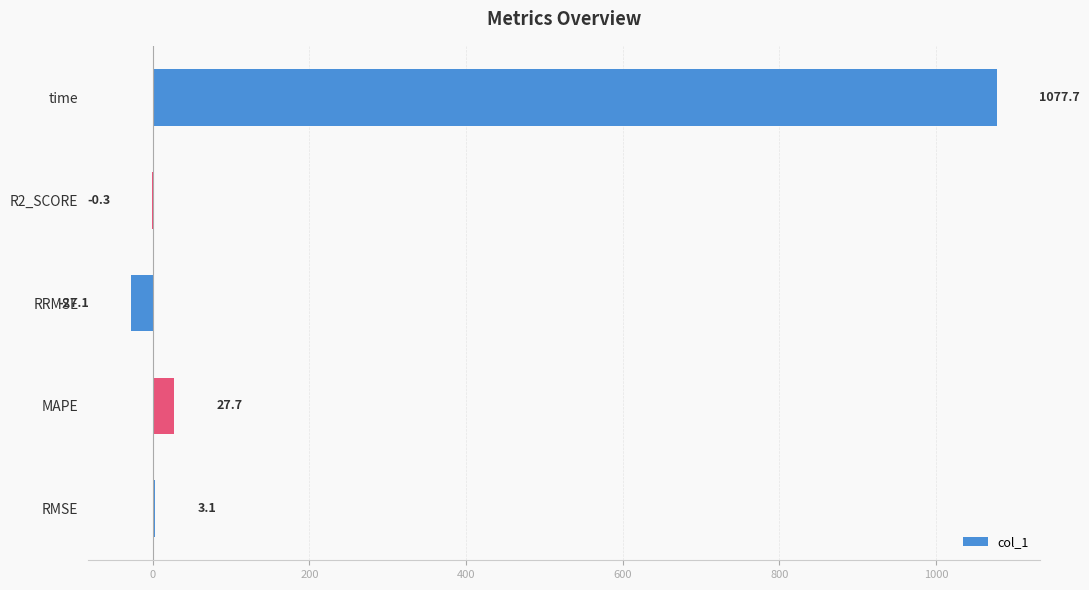

What is the sum of the values at R2_SCORE and RMSE?

2.8